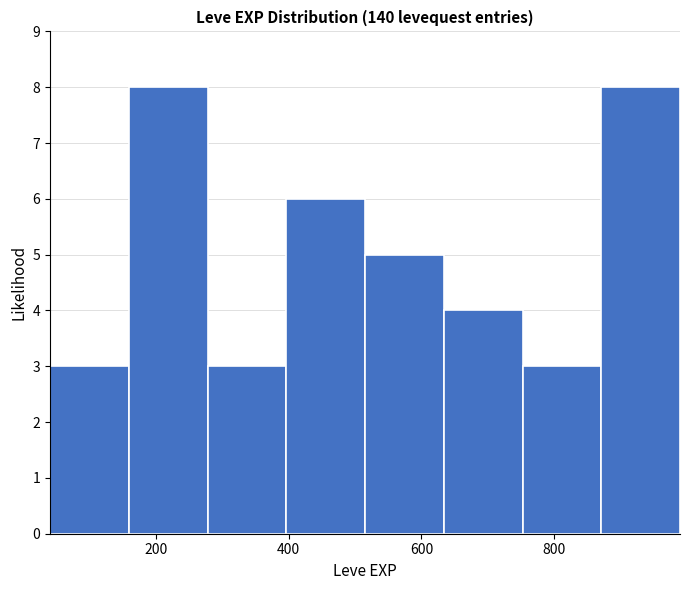

Reading left to right, list every bar in this chart as the range it spans on the x-axis followed by its height. Neither the bar edges nor the heights are printed on the chart, so give them approximately, as read against the axes.

40 to 160: 3
160 to 280: 8
280 to 400: 3
400 to 520: 6
520 to 640: 5
640 to 760: 4
760 to 880: 3
880 to 1000: 8